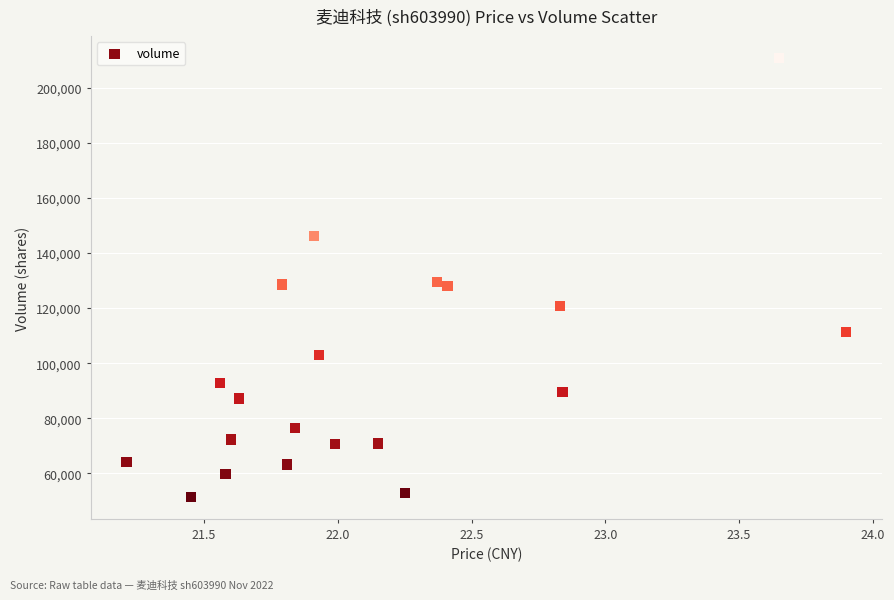

What is the range of Y values (max minus min)?

159279